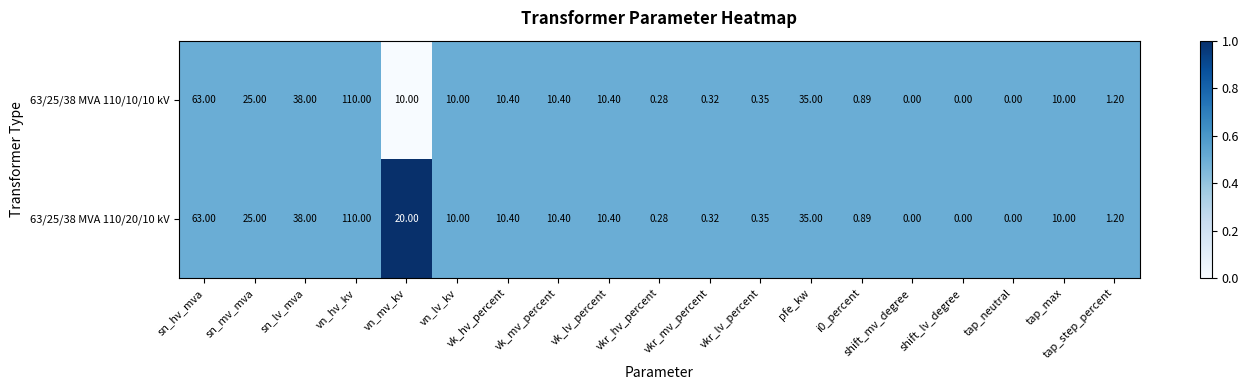

Is the value of 63/25/38 MVA 110/20/10 kV at sn_lv_mva greater than the value of 63/25/38 MVA 110/10/10 kV at shift_lv_degree?

Yes